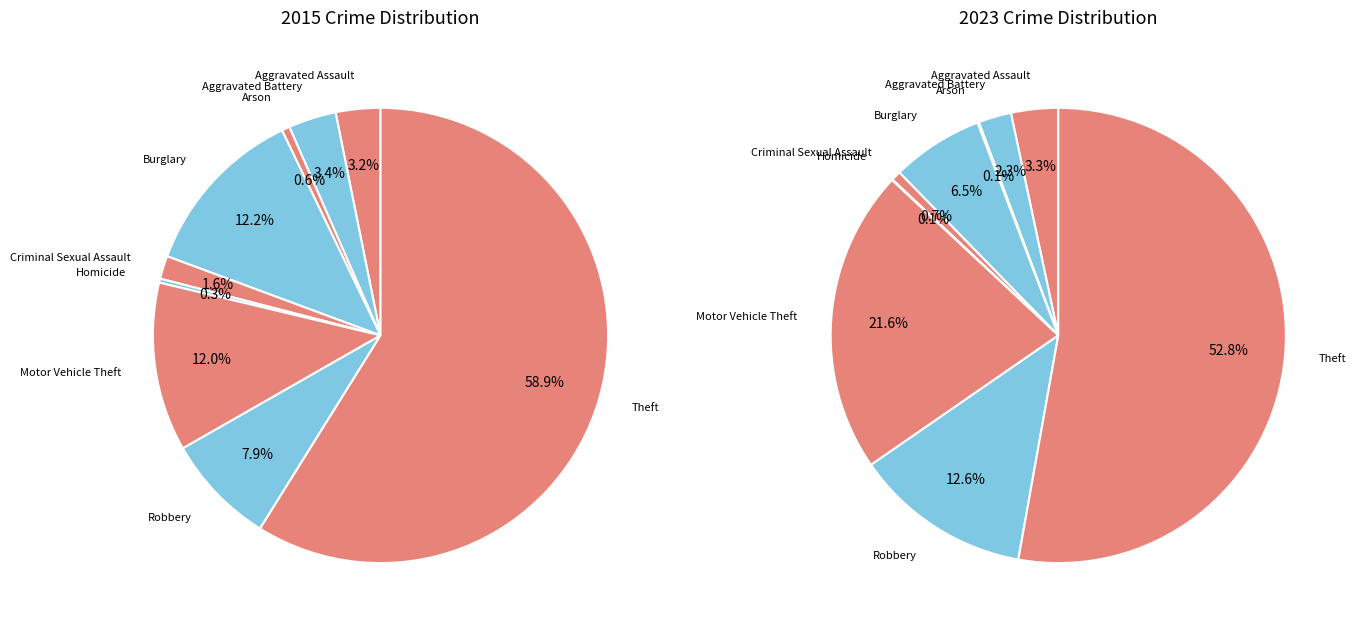

What percentage do Criminal Sexual Assault and Arson together represent?

0.8%